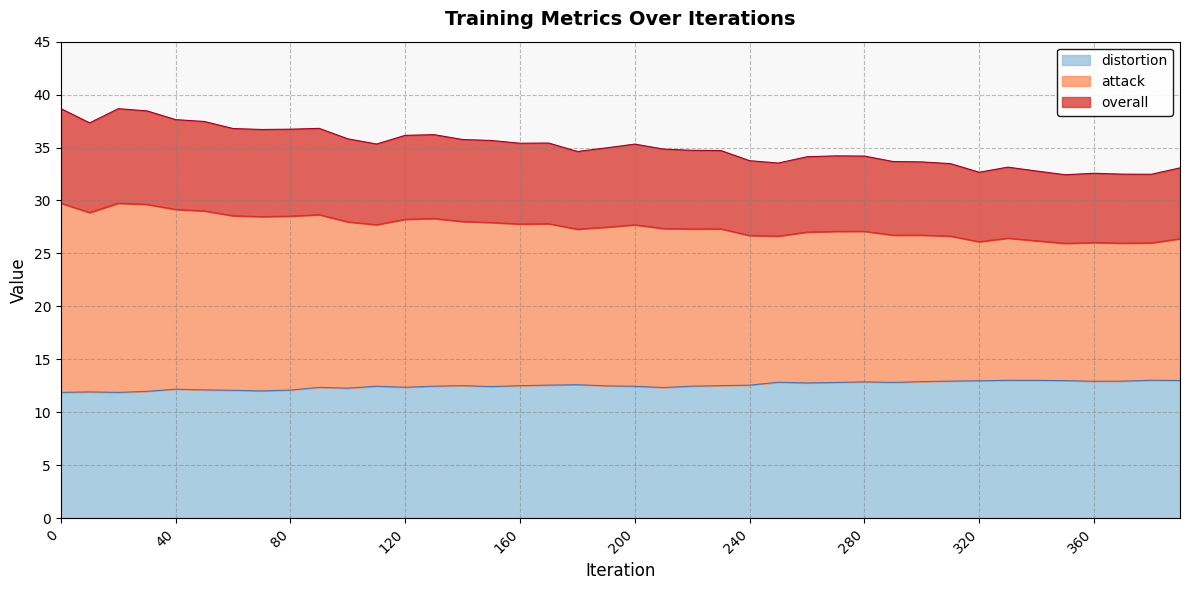

Reading right to left, transcribe all the data shown in this chart.

overall: 33.1	32.5	32.5	32.6	32.4	32.8	33.1	32.7	33.5	33.6	33.7	34.2	34.2	34.1	33.5	33.8	34.7	34.7	34.9	35.3	35.0	34.6	35.4	35.4	35.7	35.8	36.2	36.2	35.3	35.8	36.8	36.7	36.7	36.8	37.5	37.6	38.5	38.7	37.3	38.7
attack: 26.4	26.0	26.0	26.0	25.9	26.2	26.4	26.1	26.6	26.7	26.7	27.1	27.1	27.0	26.6	26.7	27.3	27.3	27.3	27.7	27.5	27.3	27.8	27.8	27.9	28.0	28.3	28.2	27.7	28.0	28.7	28.5	28.5	28.6	29.0	29.2	29.6	29.7	28.9	29.7
distortion: 13.0	13.0	12.9	12.9	13.0	13.0	13.0	13.0	12.9	12.9	12.8	12.9	12.8	12.8	12.8	12.6	12.5	12.5	12.3	12.4	12.5	12.6	12.6	12.5	12.4	12.5	12.5	12.4	12.5	12.3	12.3	12.1	12.0	12.1	12.1	12.2	12.0	11.9	11.9	11.9